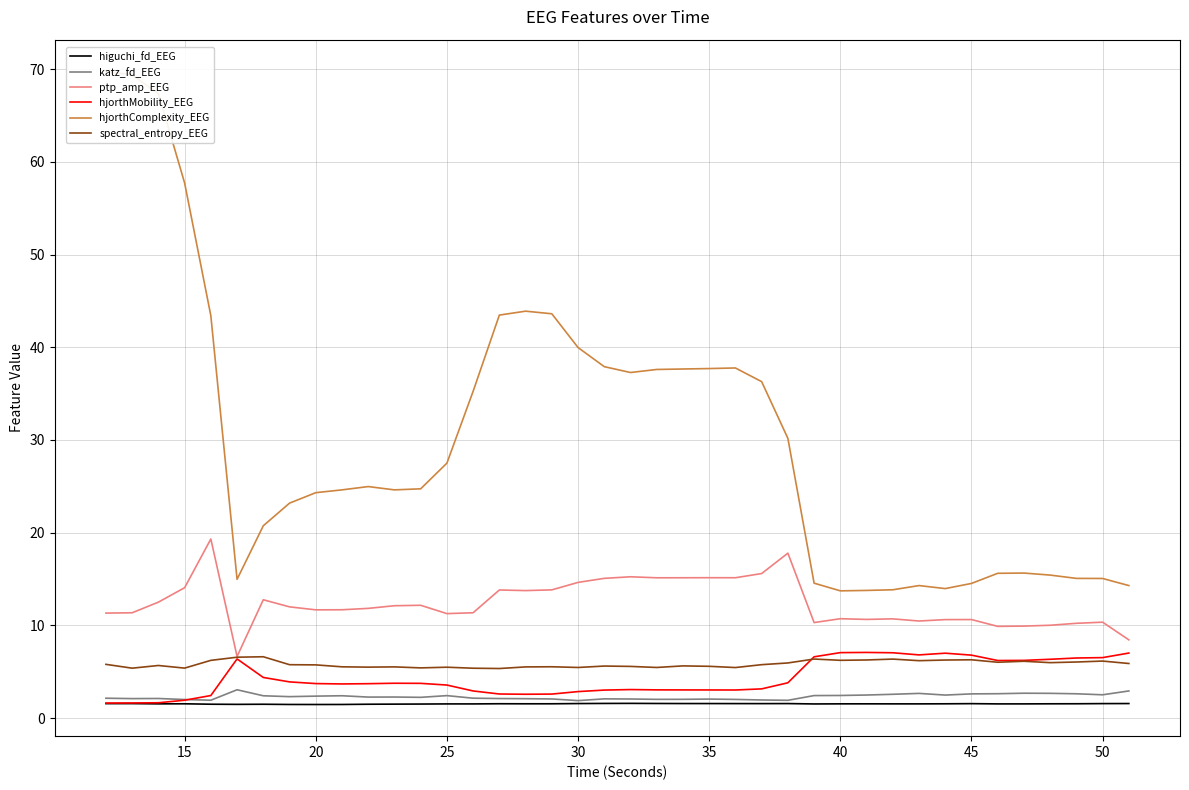

True or false: ptp_amp_EEG and higuchi_fd_EEG intersect in this chart.

False